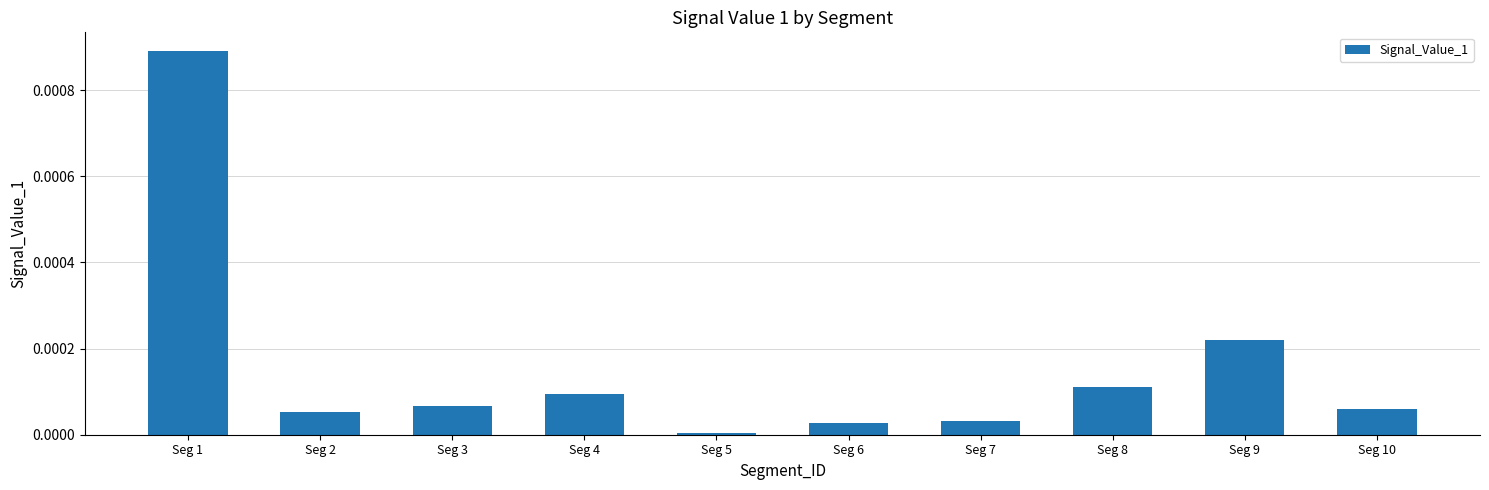

Which label corresponds to the largest value in the chart?

Seg 1